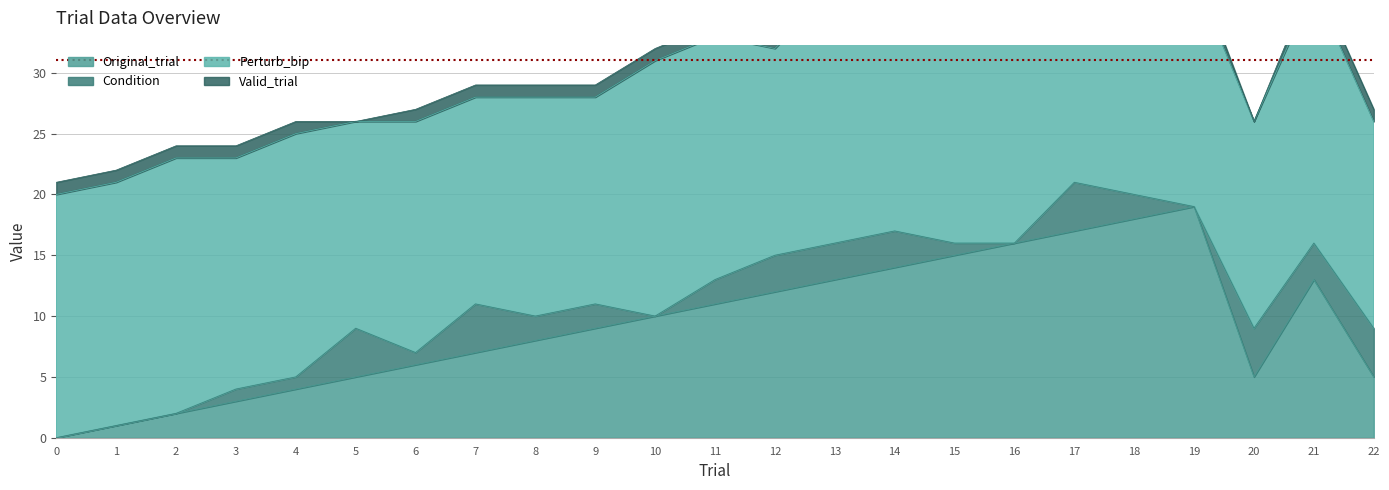

At which category is the sum across all series the highest?

17